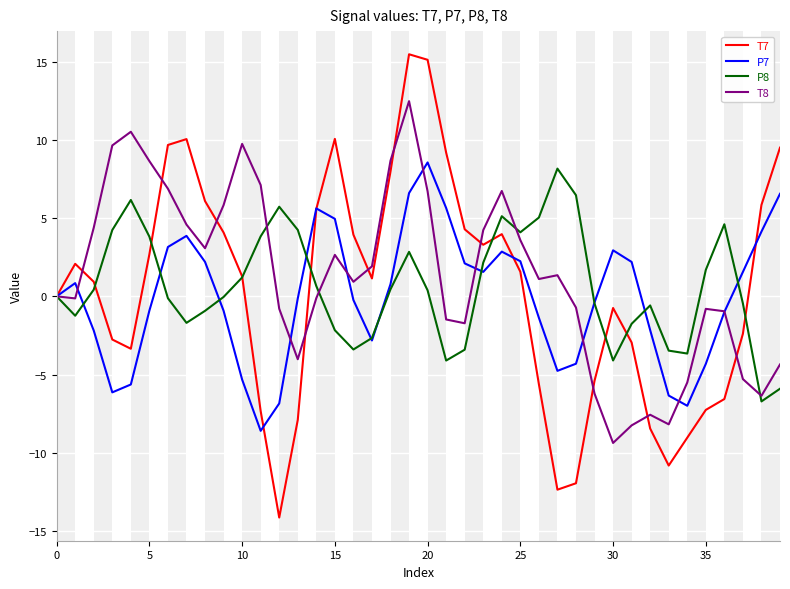

What is the maximum value shown in the chart?

15.5